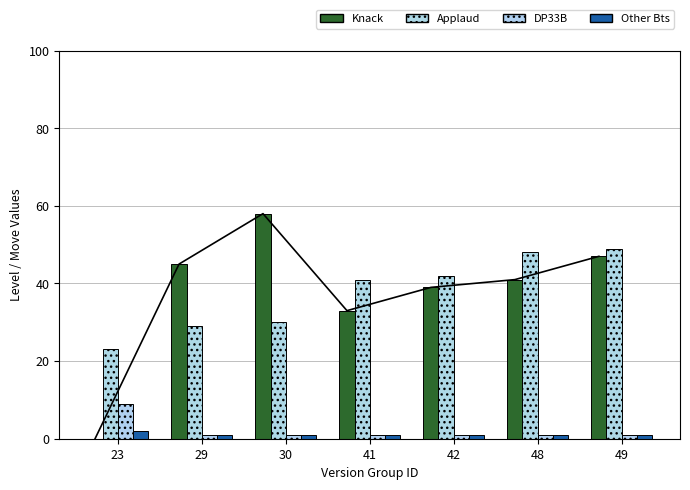

The DP33B series shows 1 at 29. True or false?

True